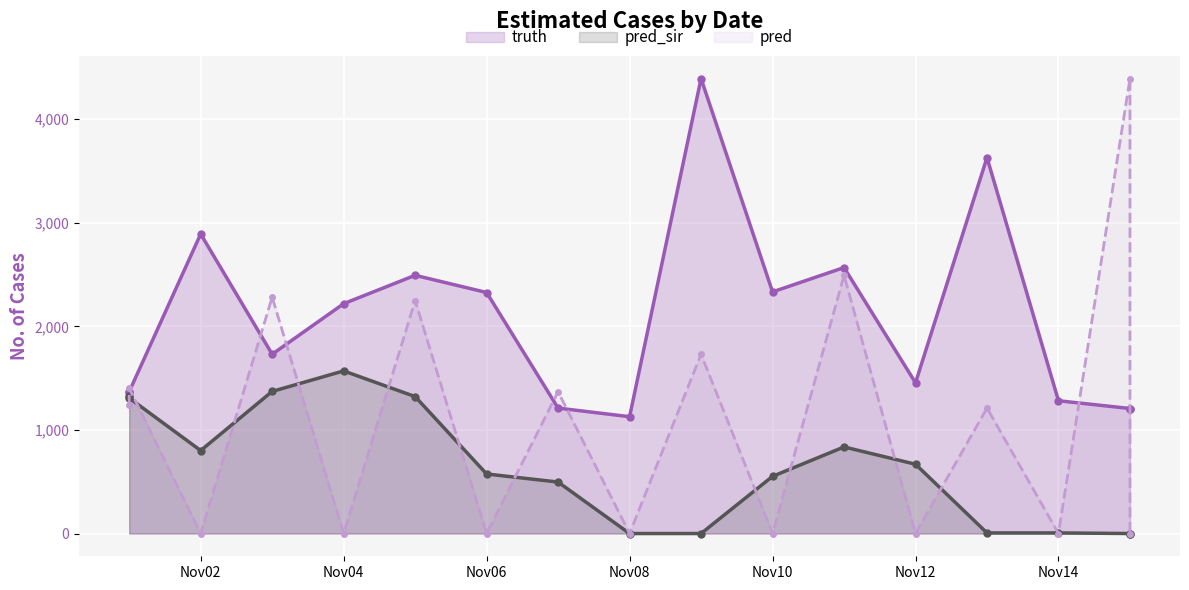

True or false: pred_sir and truth cross at least once.

False